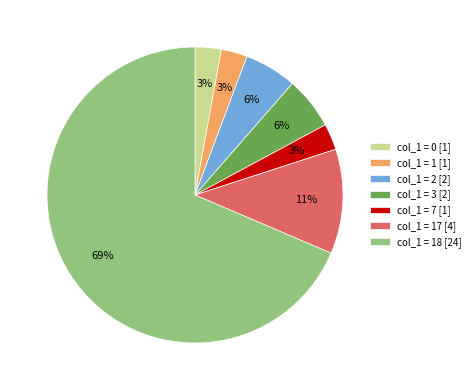

Approximately how many times larger is the value at col_1 = 7 [1] compared to col_1 = 1 [1]?

1.0